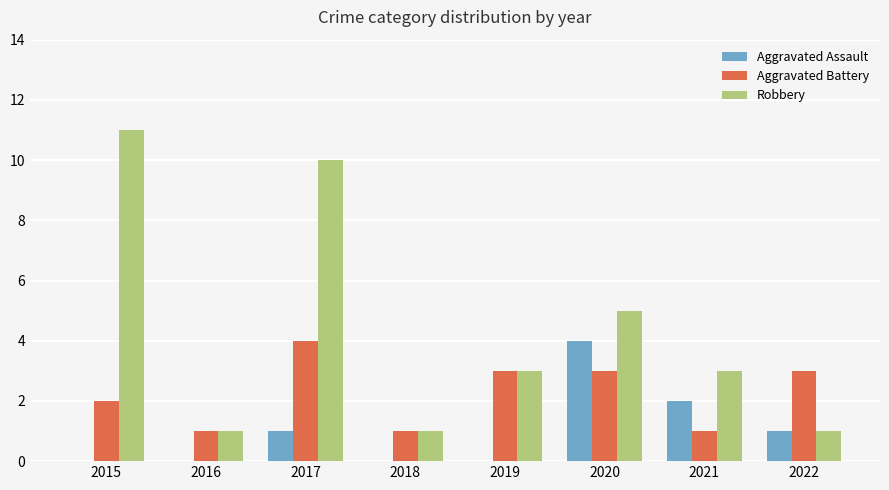

Are the bars horizontal?

No